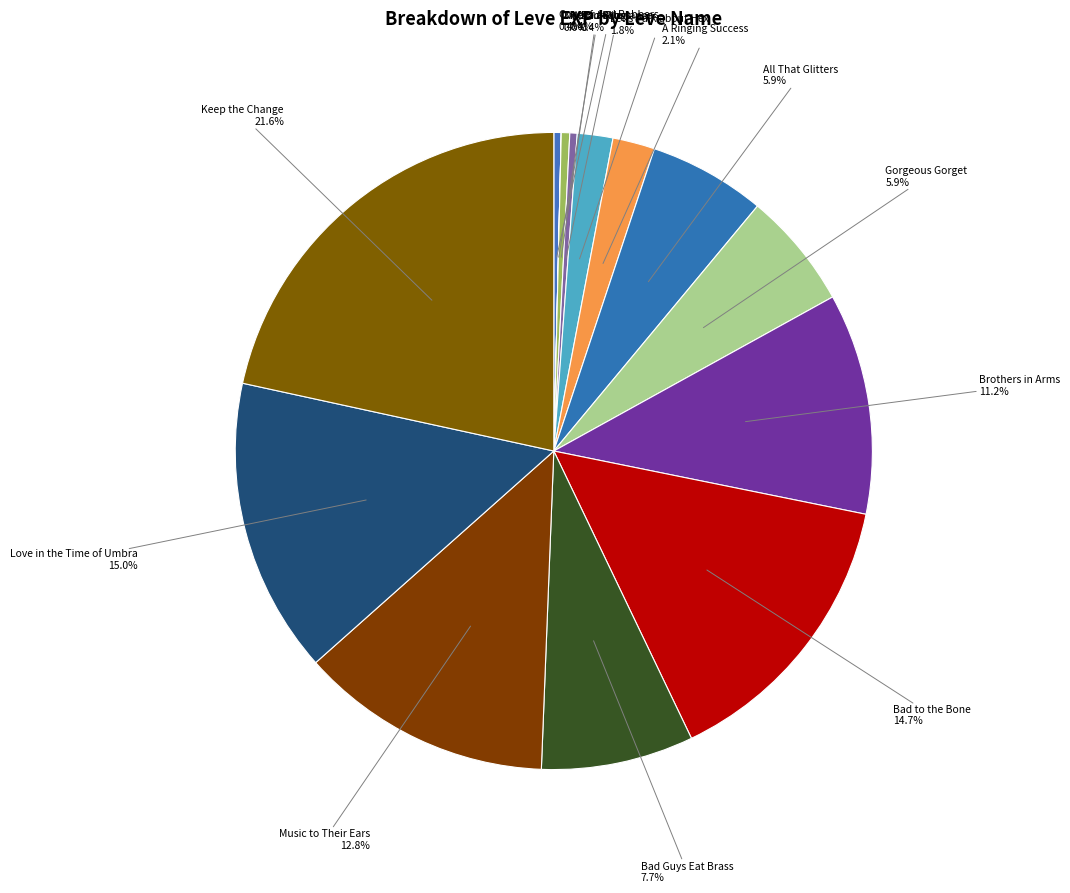

Approximately how many times larger is the value at Let's Talk about Hex compared to Hora at Me?

4.2